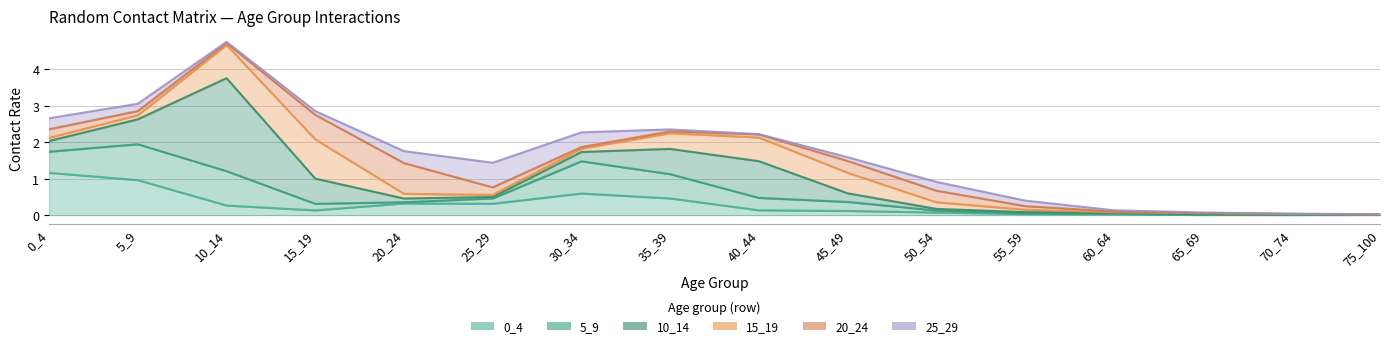

What are all the series names shown in the legend?

0_4, 5_9, 10_14, 15_19, 20_24, 25_29